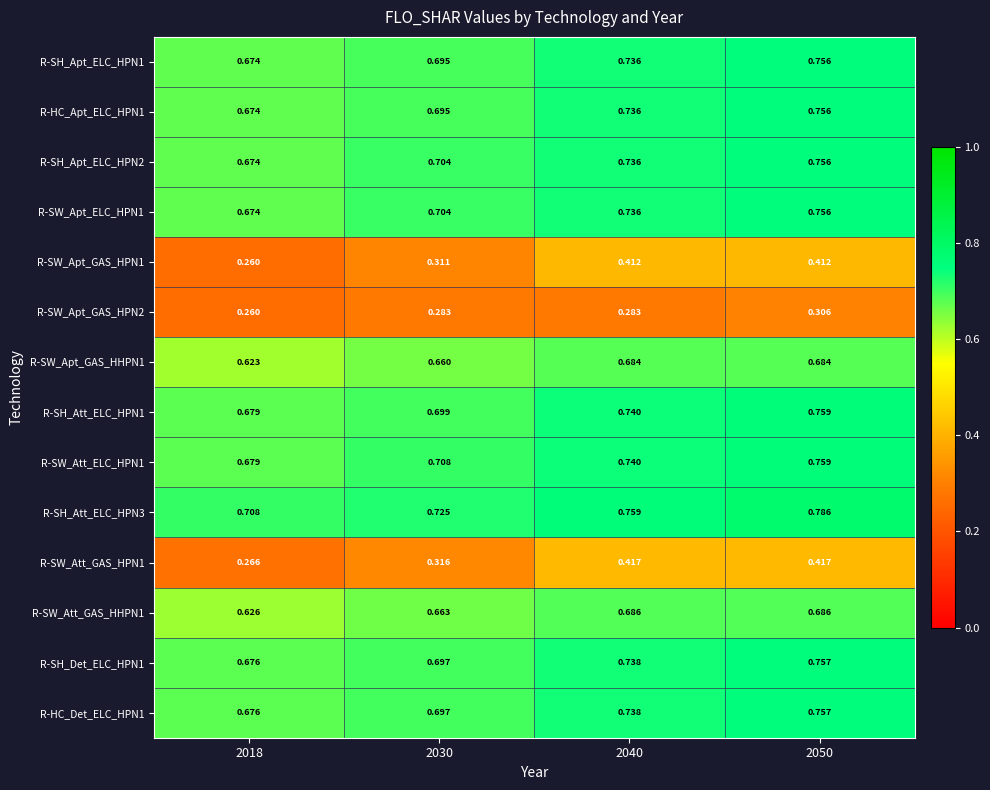

Which series has the widest spread of values?

R-SW_Apt_GAS_HPN1